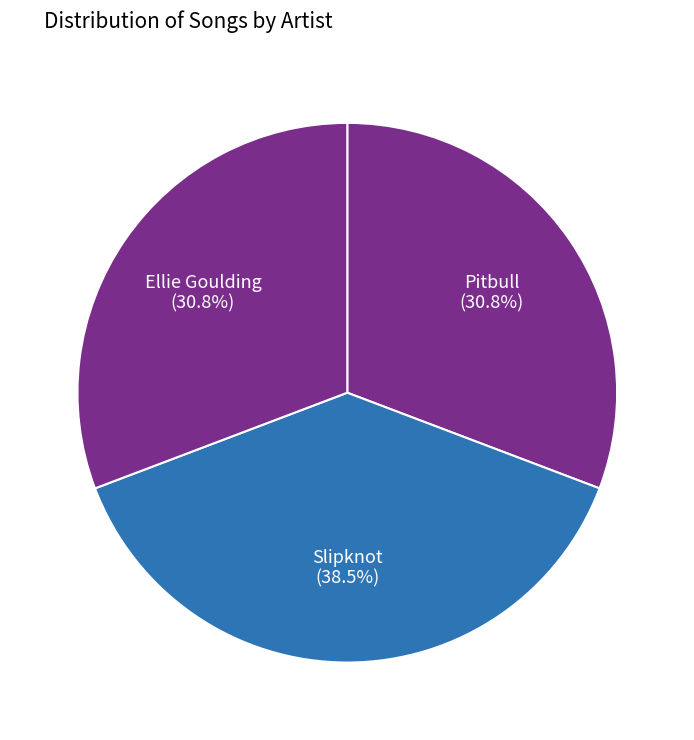

Which has a higher value, Slipknot or Pitbull?

Slipknot